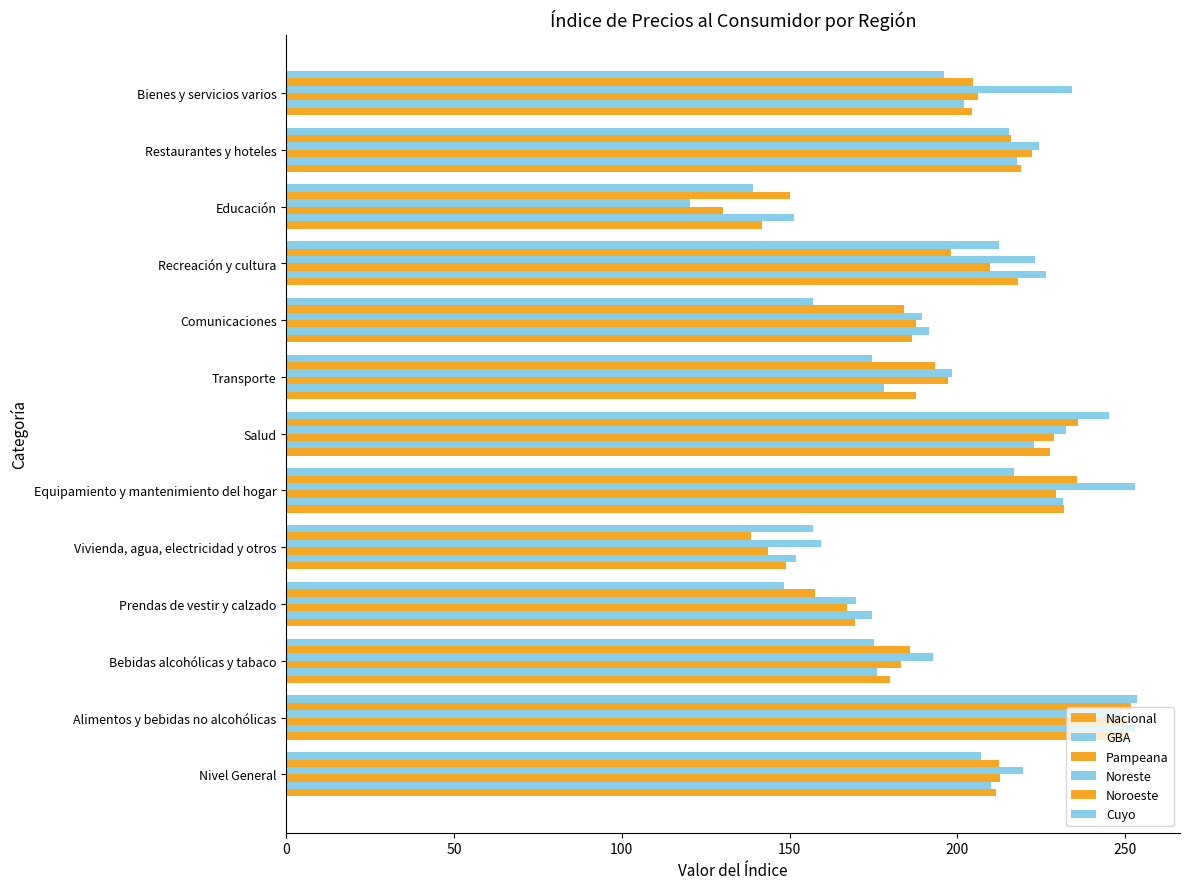

How many values in the Nacional series exceed 204?

7